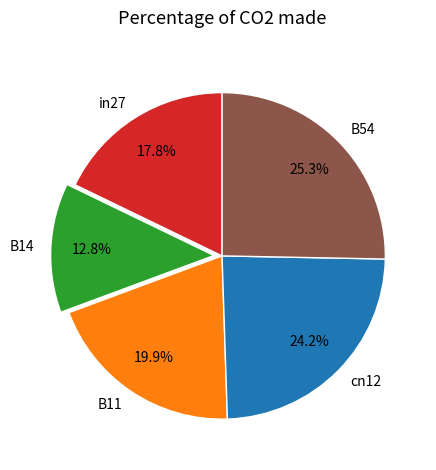

How many segments does this pie chart have?

5